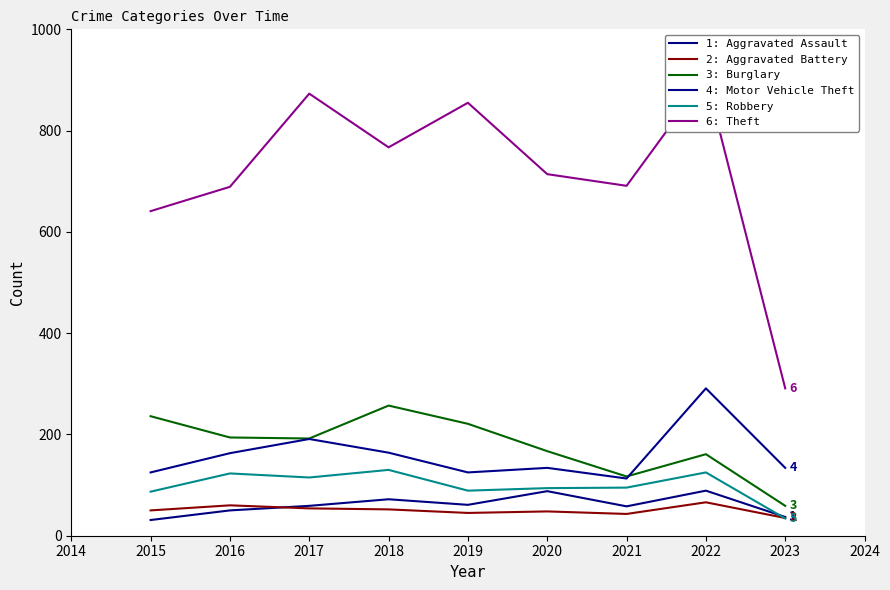

Is the value of Burglary at 2018 greater than the value of Motor Vehicle Theft at 2018?

Yes